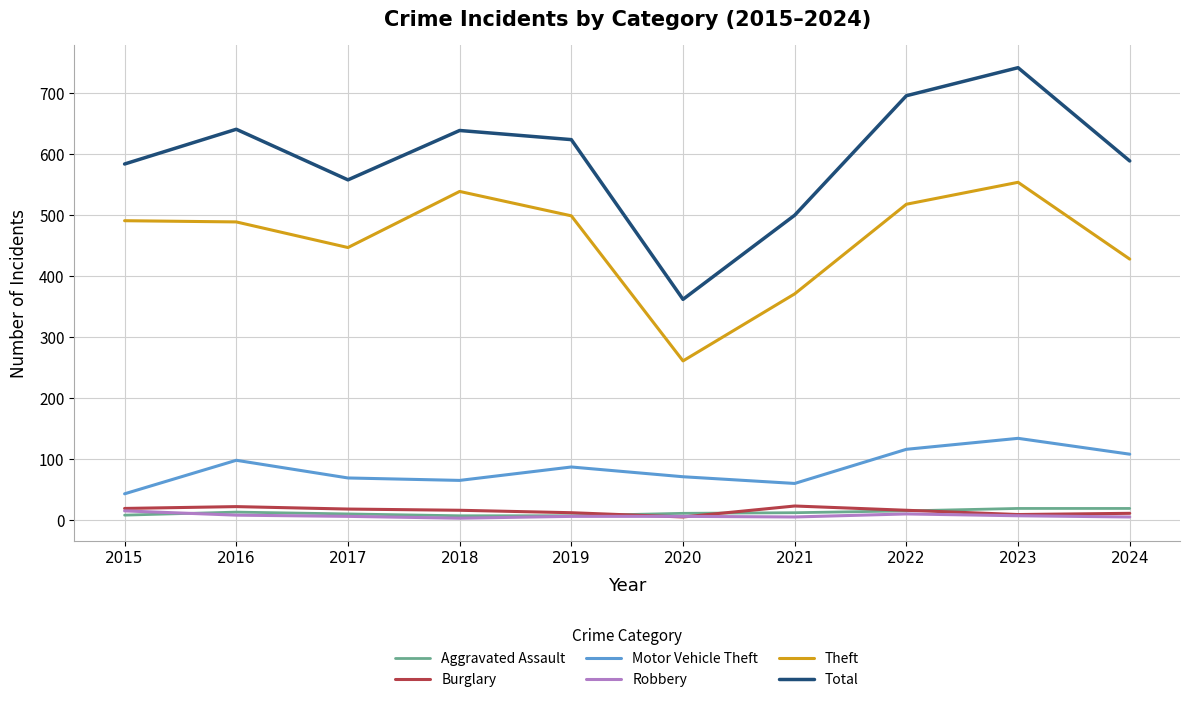

True or false: Burglary and Total cross at least once.

False